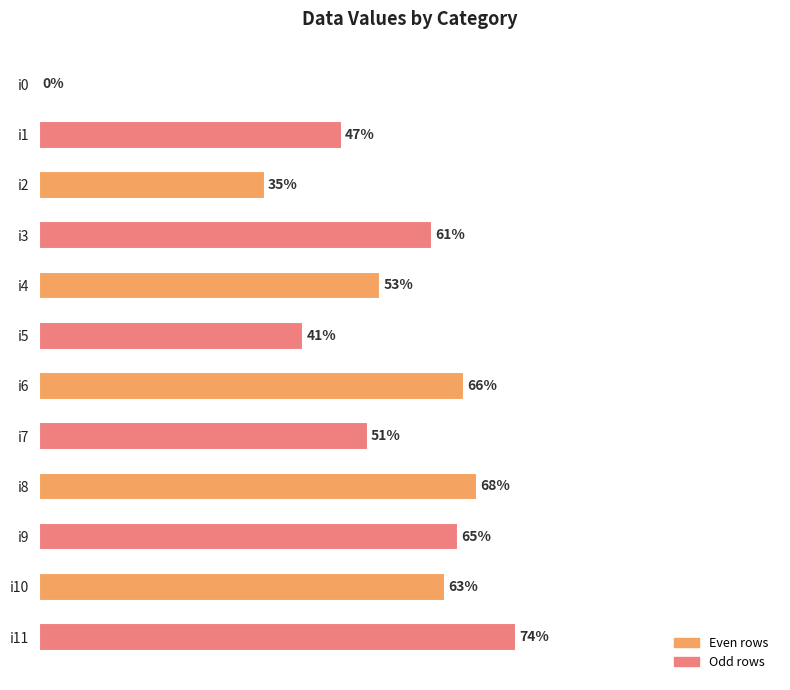

Where is the data nearest to the value 37?

i2